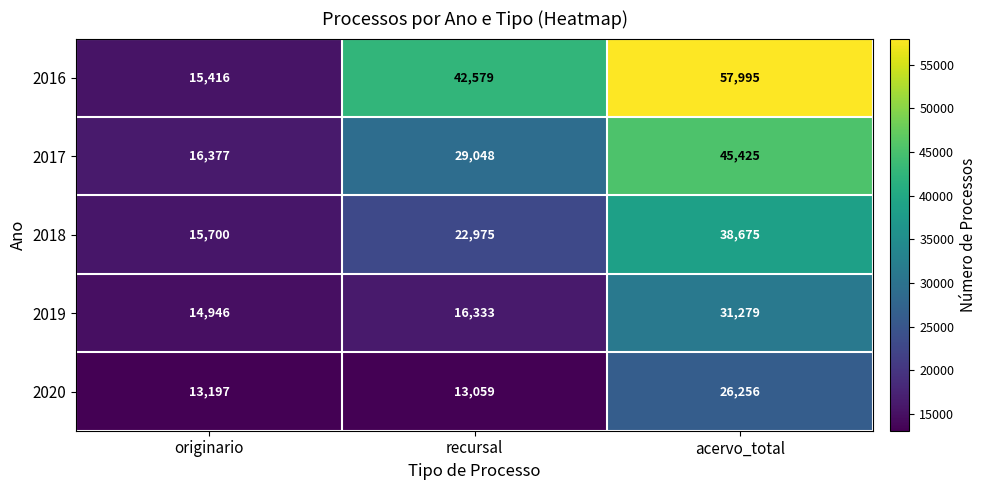

Rank the series by their maximum value, from lowest to highest.

2020, 2019, 2018, 2017, 2016